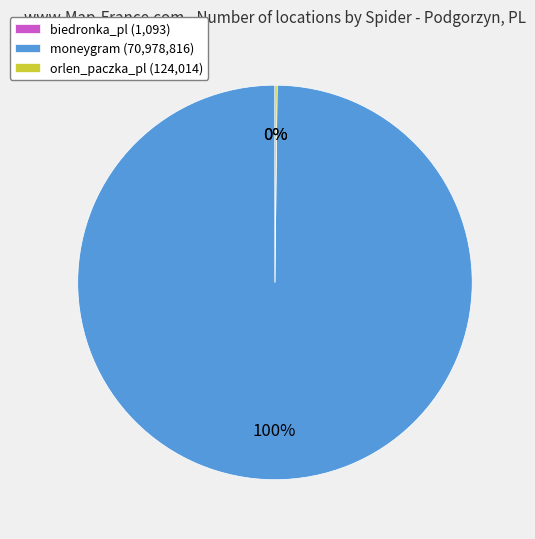

Is it true that moneygram (70,978,816) is 100% of the pie?

True